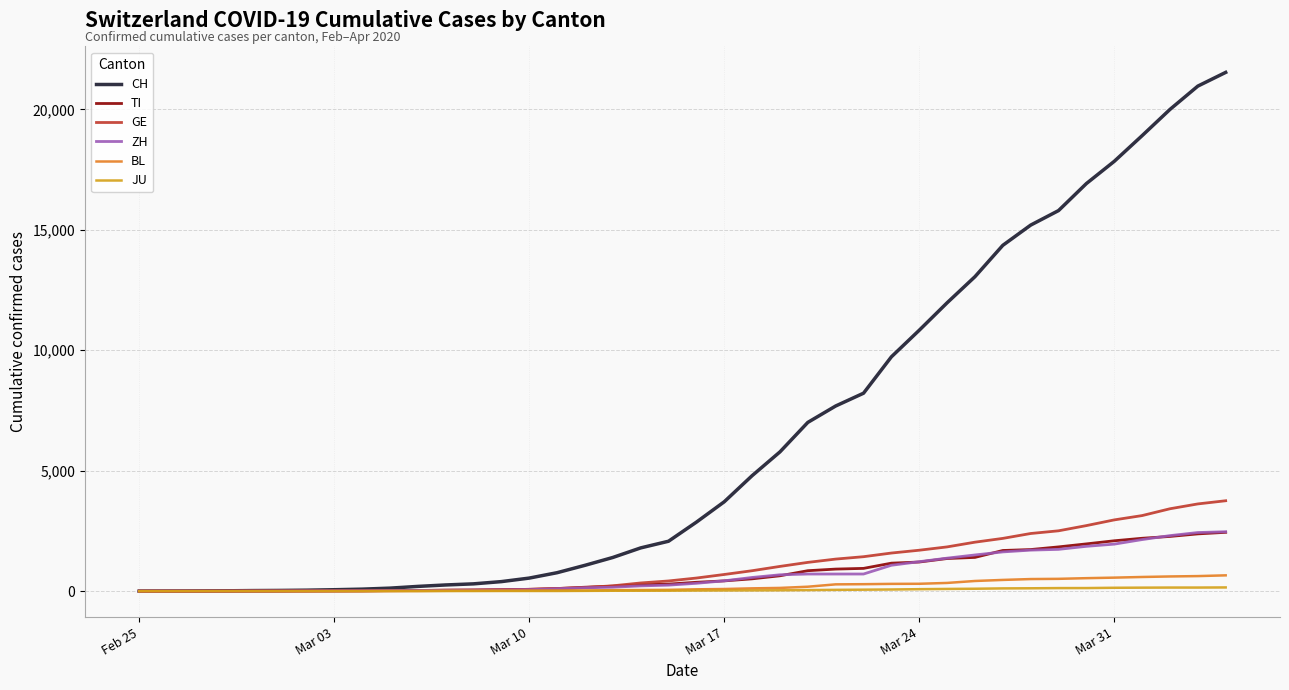

What is the maximum value for ZH?

2466